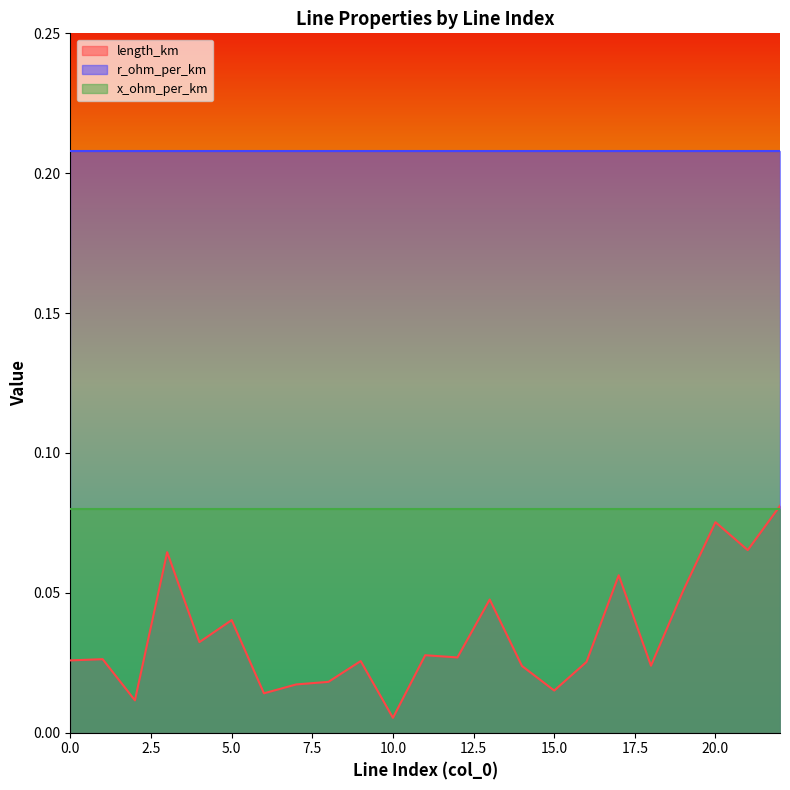

Which has a higher value, 8 or 11?

11